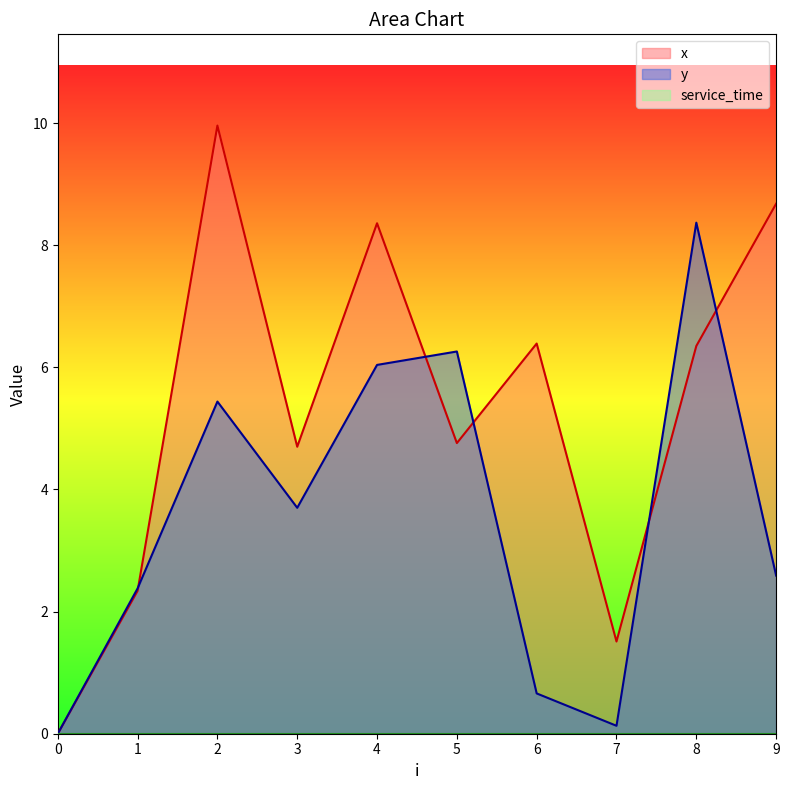

Where do x and y first cross each other?

1 and 2